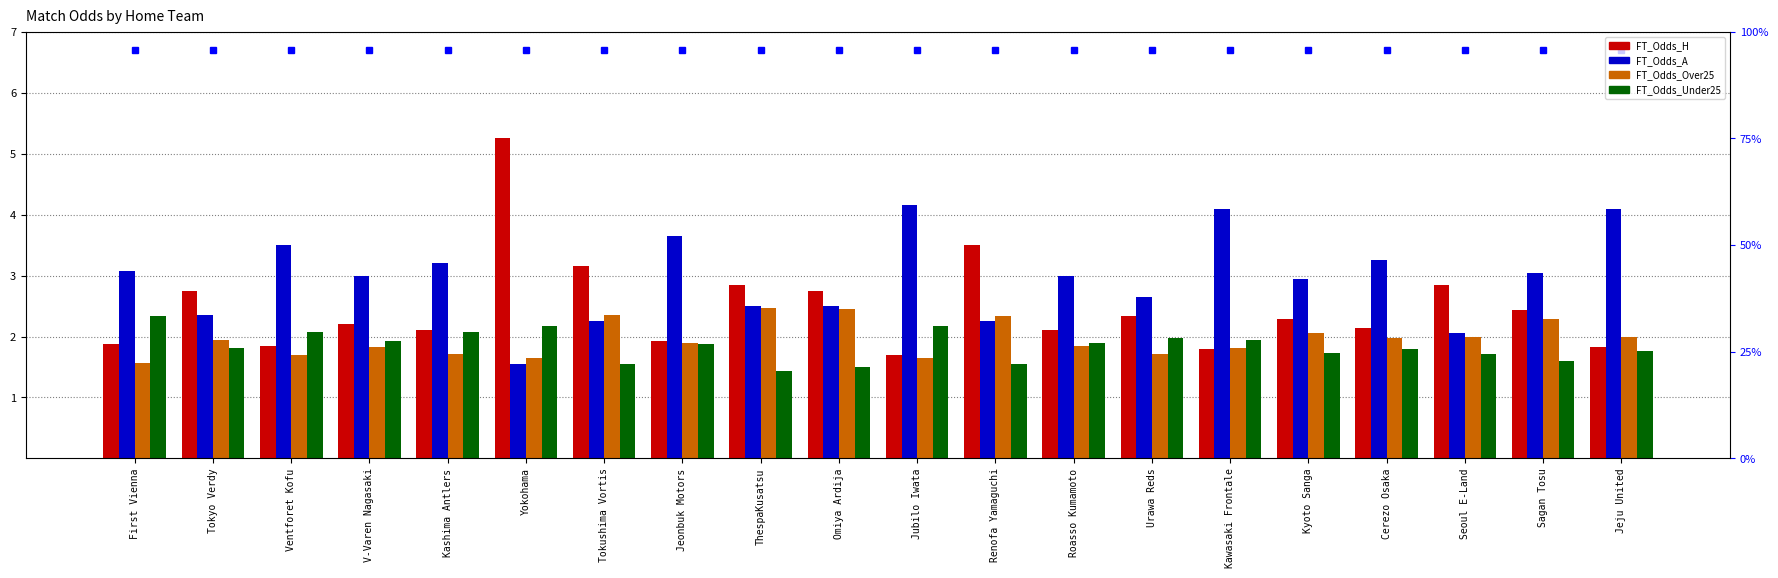

What is the minimum value shown in the chart?

1.4